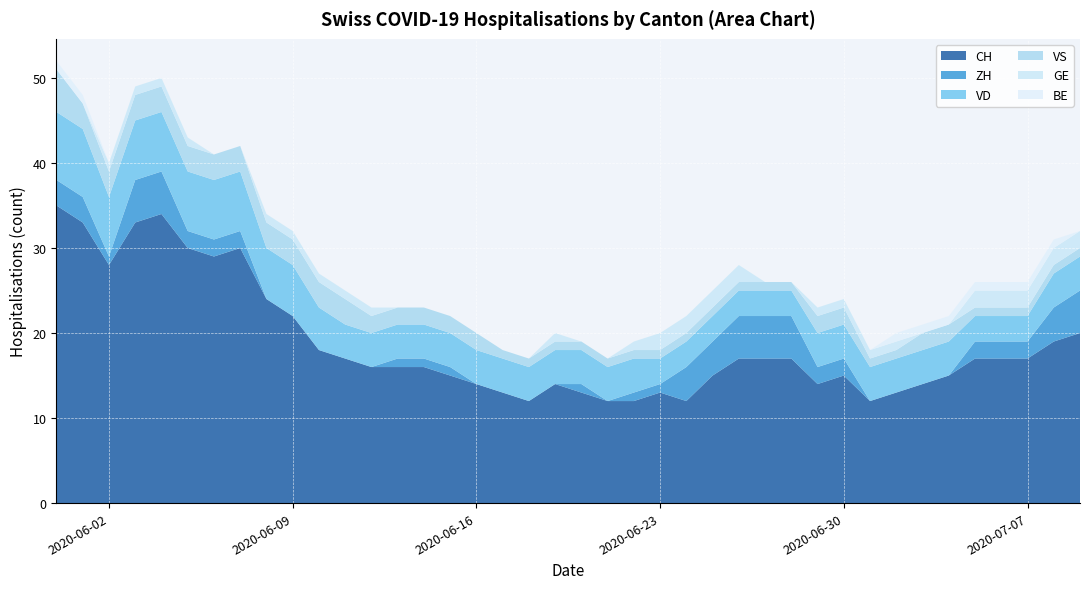

Reading left to right, what are all the values shown in this chart?

CH: 35	33	28	33	34	30	29	30	24	22	18	17	16	16	16	15	14	13	12	14	13	12	12	13	12	15	17	17	17	14	15	12	13	14	15	17	17	17	19	20
ZH: 3	3	1	5	5	2	2	2	0	0	0	0	0	1	1	1	0	0	0	0	1	0	1	1	4	4	5	5	5	2	2	0	0	0	0	2	2	2	4	5
VD: 8	8	7	7	7	7	7	7	6	6	5	4	4	4	4	4	4	4	4	4	4	4	4	3	3	3	3	3	3	4	4	4	4	4	4	3	3	3	4	4
VS: 5	3	3	3	3	3	3	3	3	3	3	3	2	2	2	2	2	1	1	1	1	1	1	1	1	1	1	1	1	2	2	1	1	2	2	1	1	1	1	1
GE: 0	0	1	1	1	1	0	0	1	1	1	1	1	0	0	0	0	0	0	1	0	0	1	2	2	2	2	0	0	1	1	1	1	0	0	2	2	2	2	2
BE: 1	1	0	0	0	0	0	0	0	0	0	0	0	0	0	0	0	0	0	0	0	0	0	0	0	0	0	0	0	0	0	0	1	1	1	1	1	1	1	0